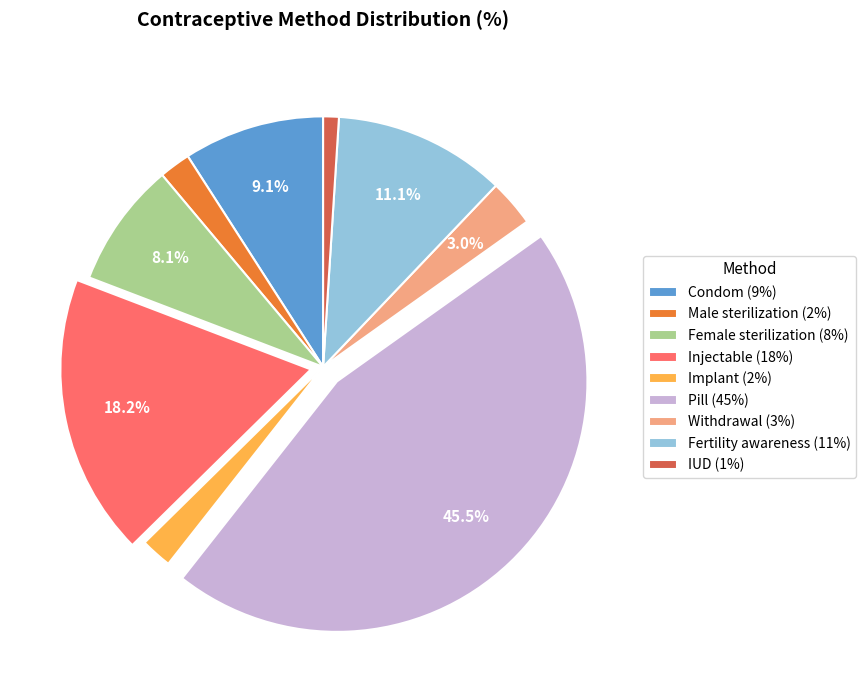

Which category has the smallest portion of the pie?

IUD